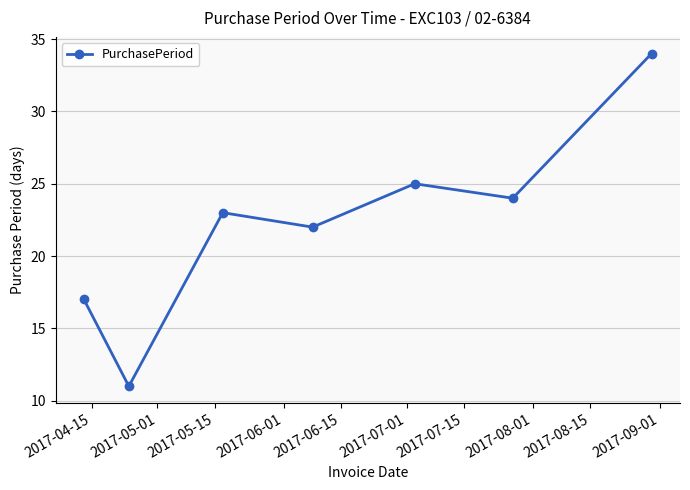

How many points are lower than both their immediate neighbors (excluding endpoints)?

3